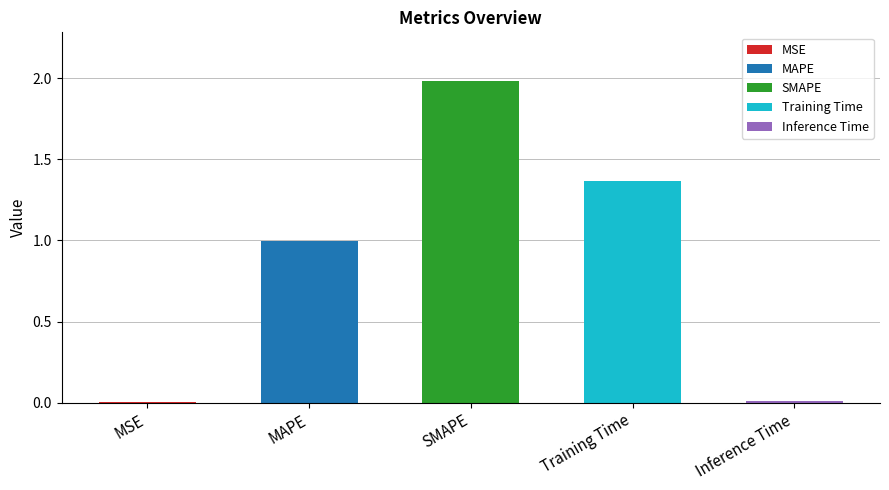

List the labels in order of value, smallest first.

MSE, Inference Time, MAPE, Training Time, SMAPE